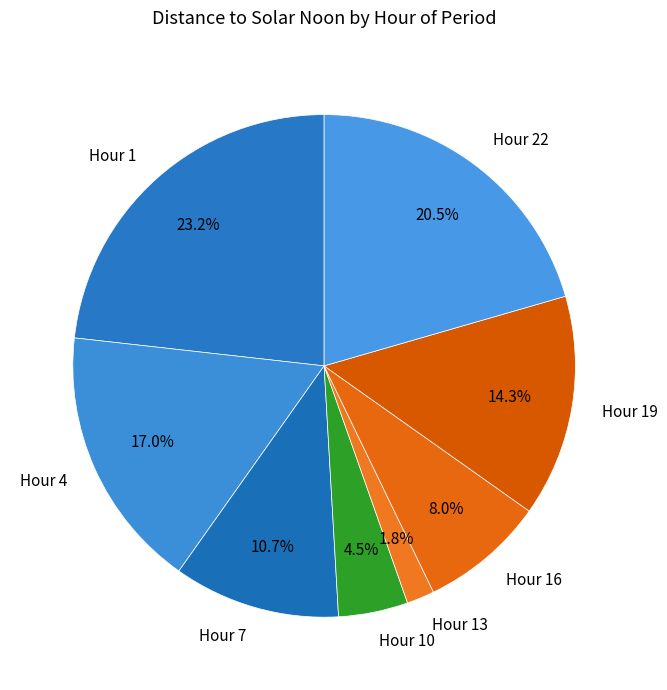

How many slices are in this pie chart?

8